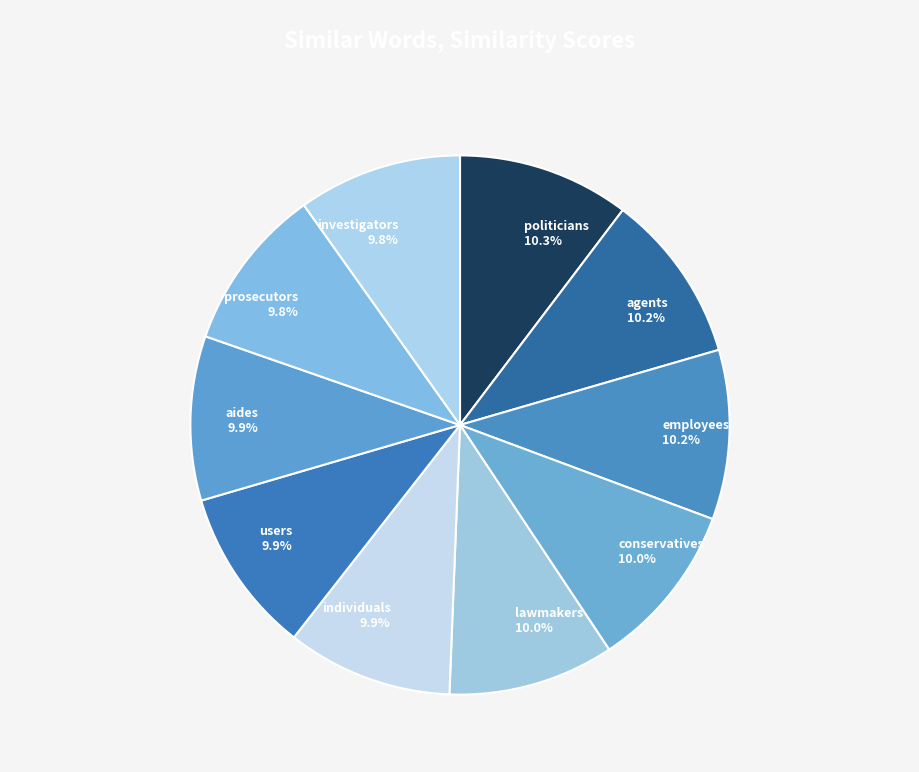

Combined, do users and individuals account for over 50%?

No